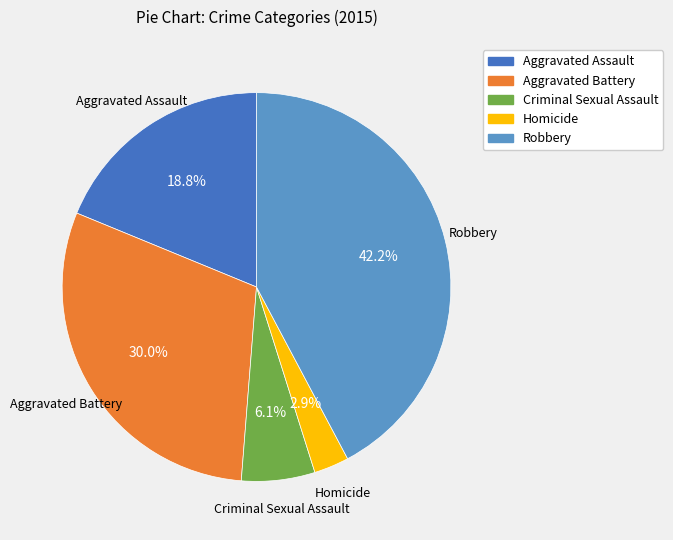

Is it true that Aggravated Battery is 35% of the pie?

False